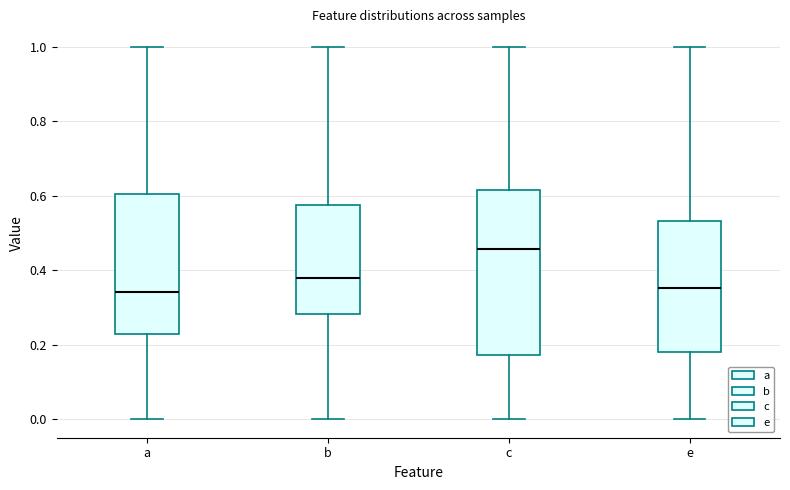

Where is the lower edge of the box for a on the y-axis? The values are not printed on the chart, so give them approximately, as read against the axis.

0.22